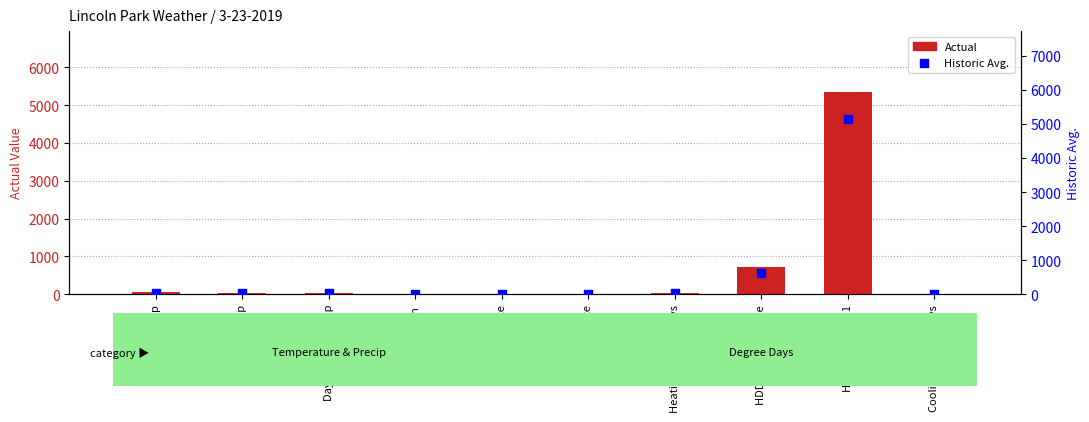

Which series has the widest spread of Y values?

Actual